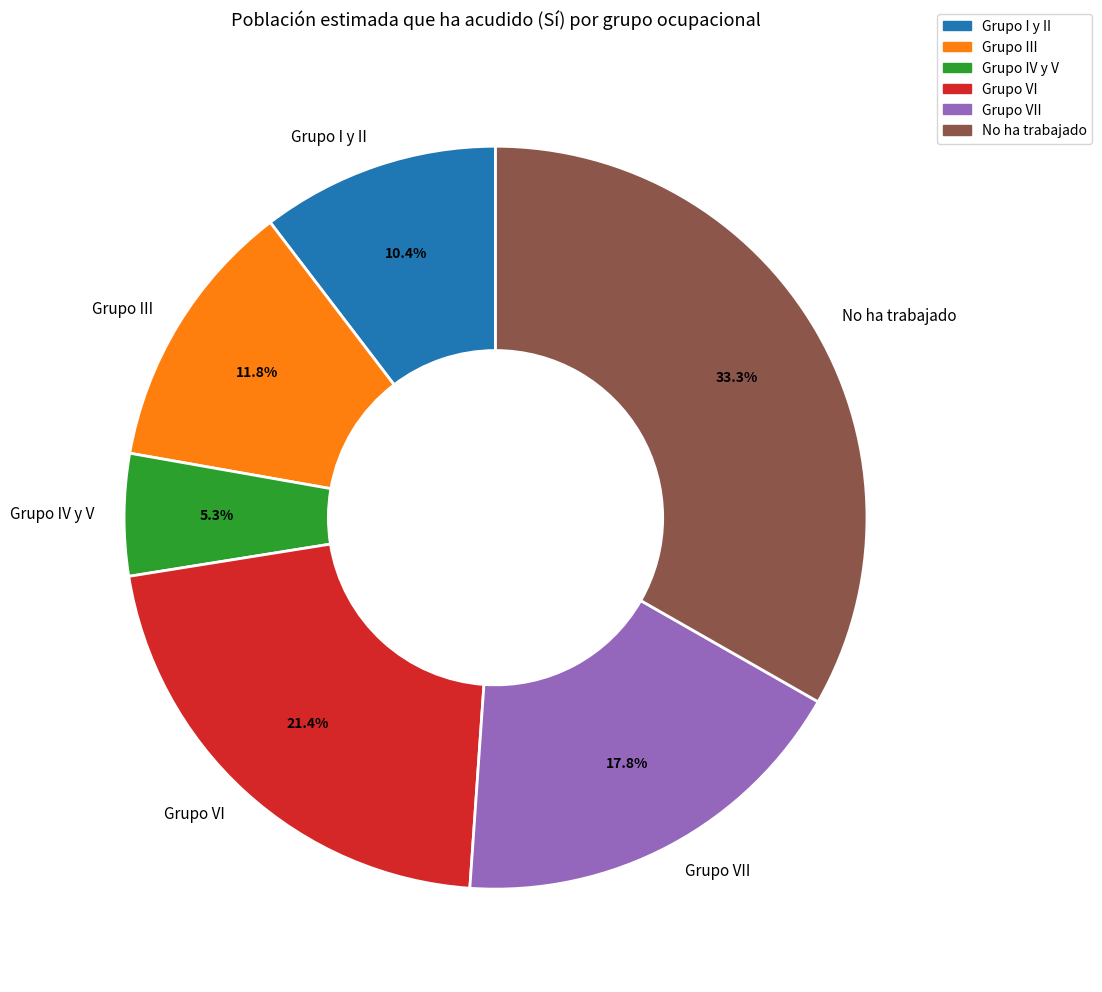

Which has a higher value, Grupo IV y V or Grupo III?

Grupo III